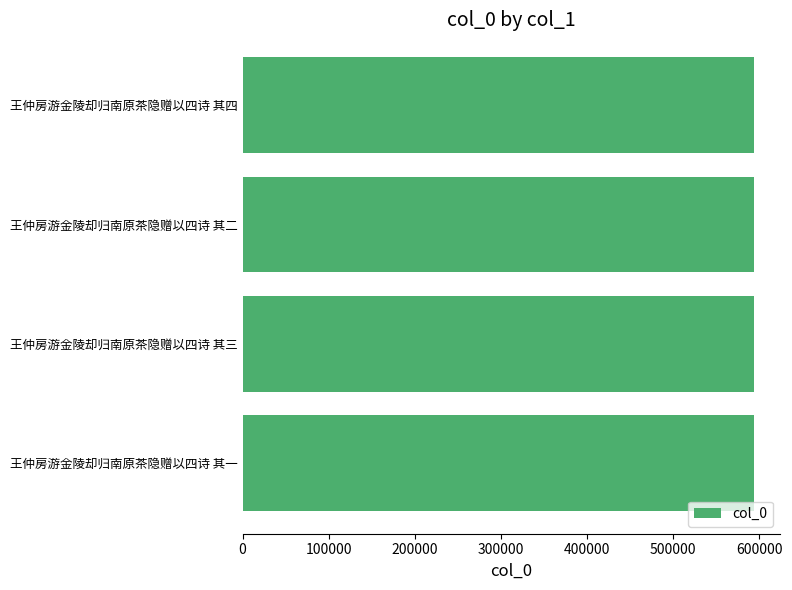

Approximately how many times larger is the value at 王仲房游金陵却归南原茶隐赠以四诗 其三 compared to 王仲房游金陵却归南原茶隐赠以四诗 其一?

1.0